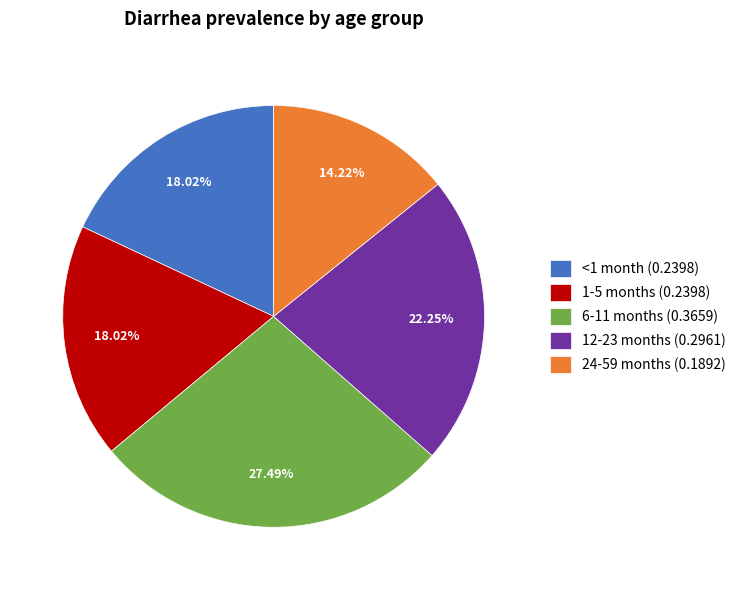

Combined, do 6-11 months and 1-5 months account for over 50%?

No